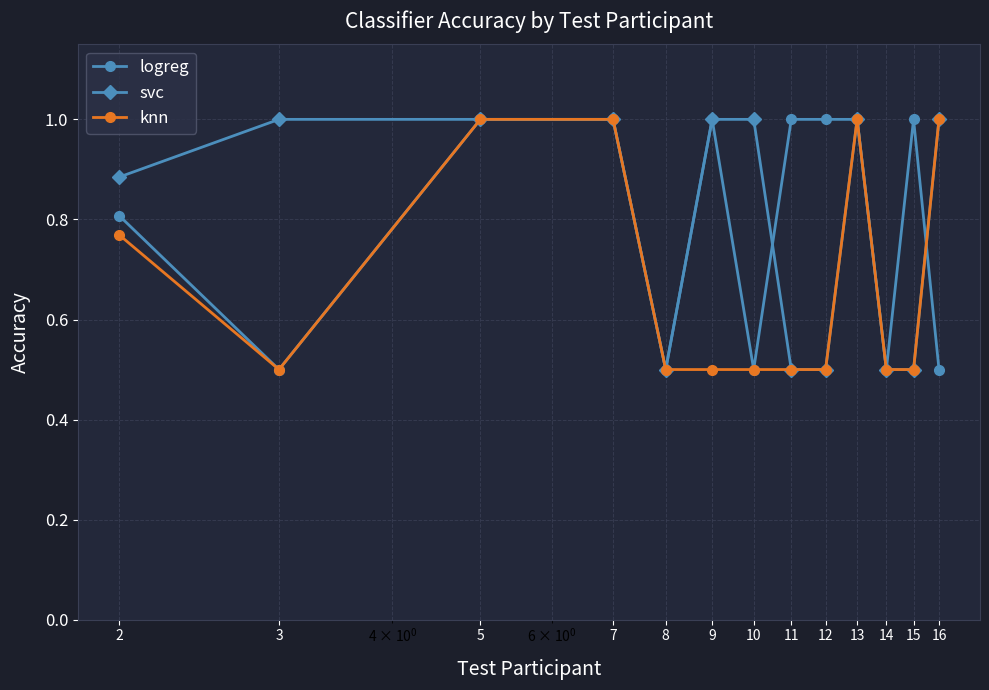

What is the greatest value displayed?

1.0